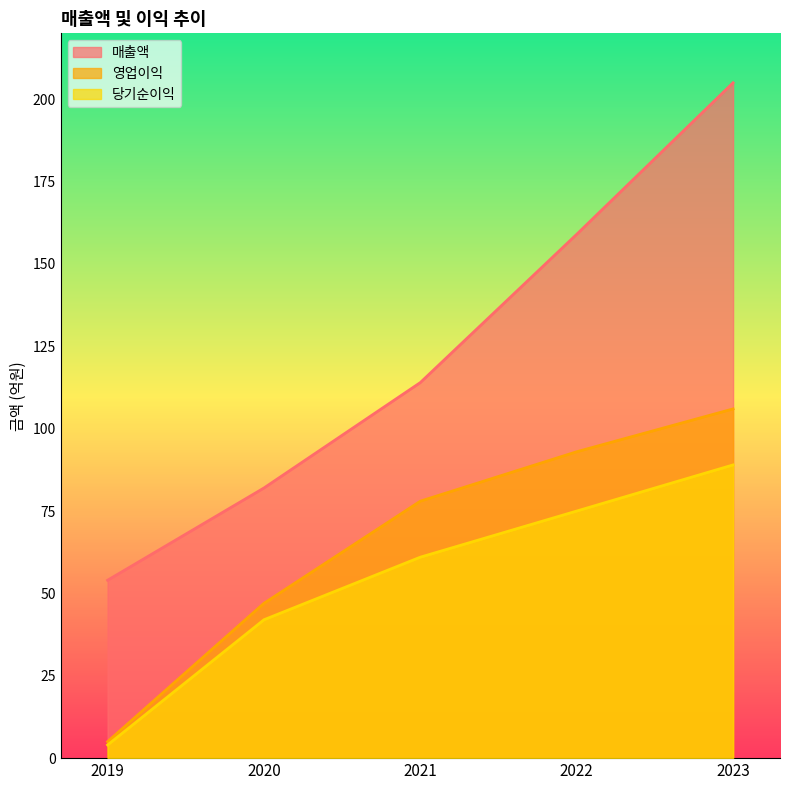

Does the chart display data point markers on the line(s)?

No